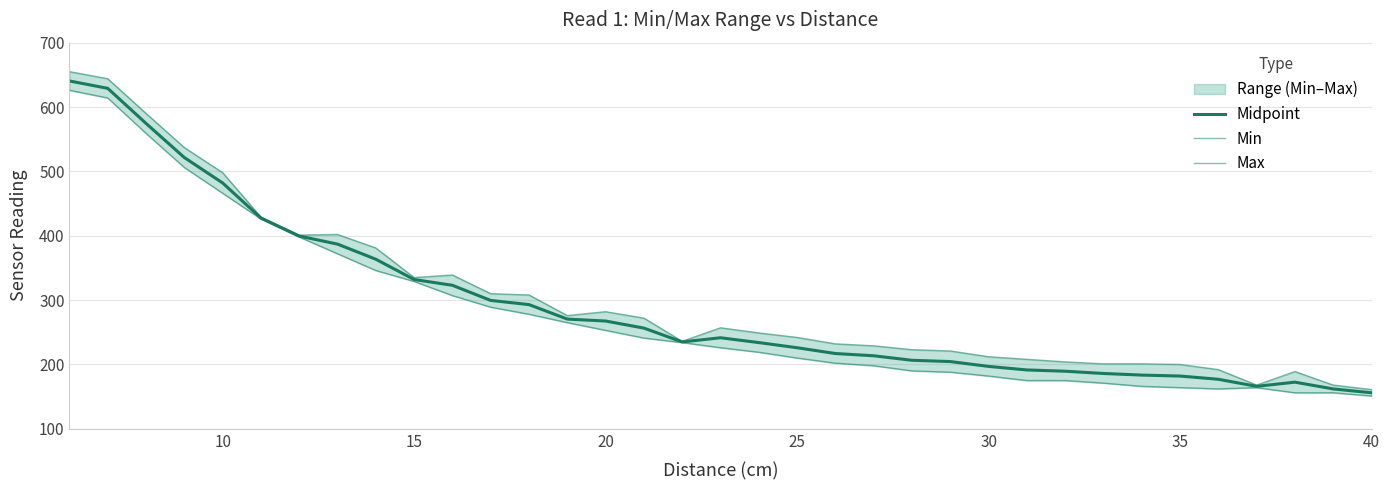

True or false: Midpoint has a value of 310.1 at 5.

False